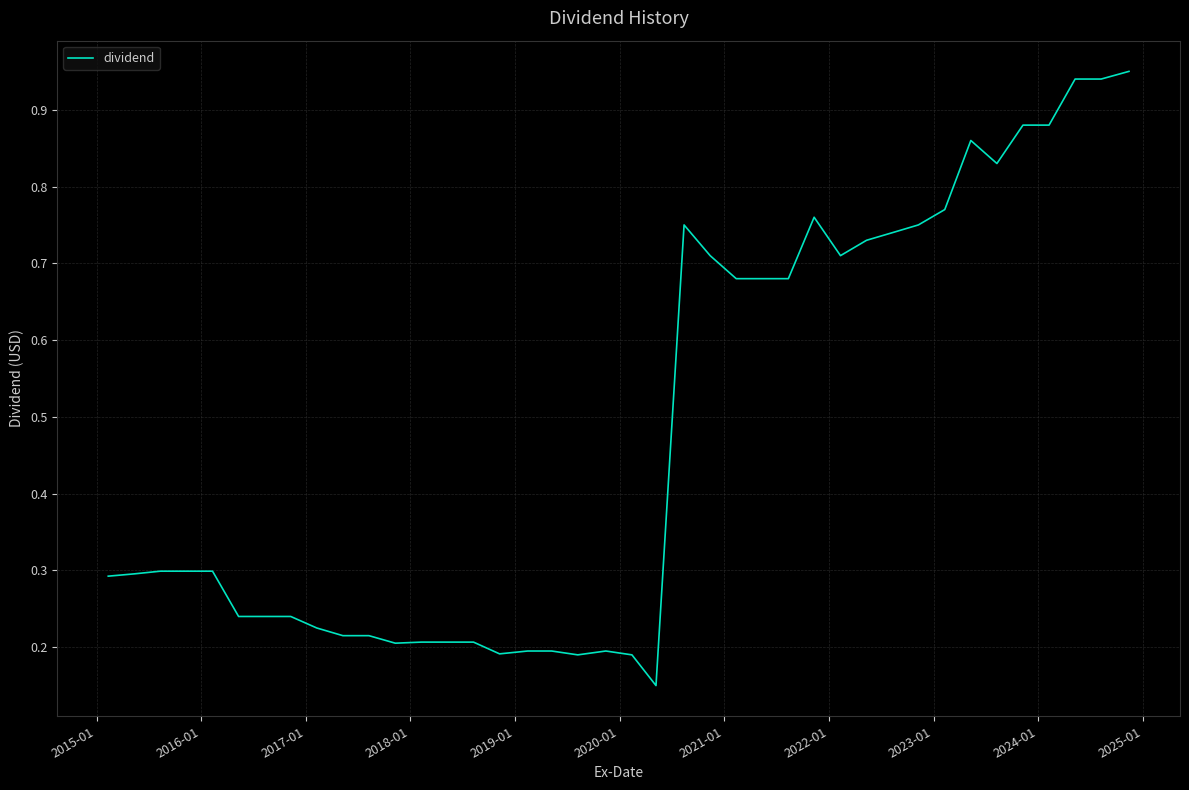

Does the chart display data point markers on the line(s)?

No